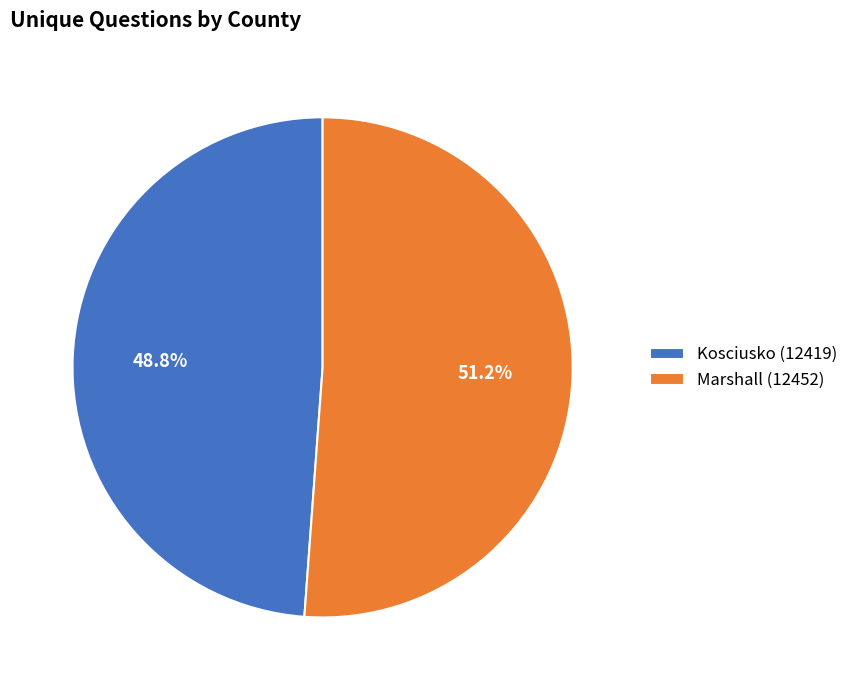

Rank the categories by value from highest to lowest.

Marshall (12452), Kosciusko (12419)